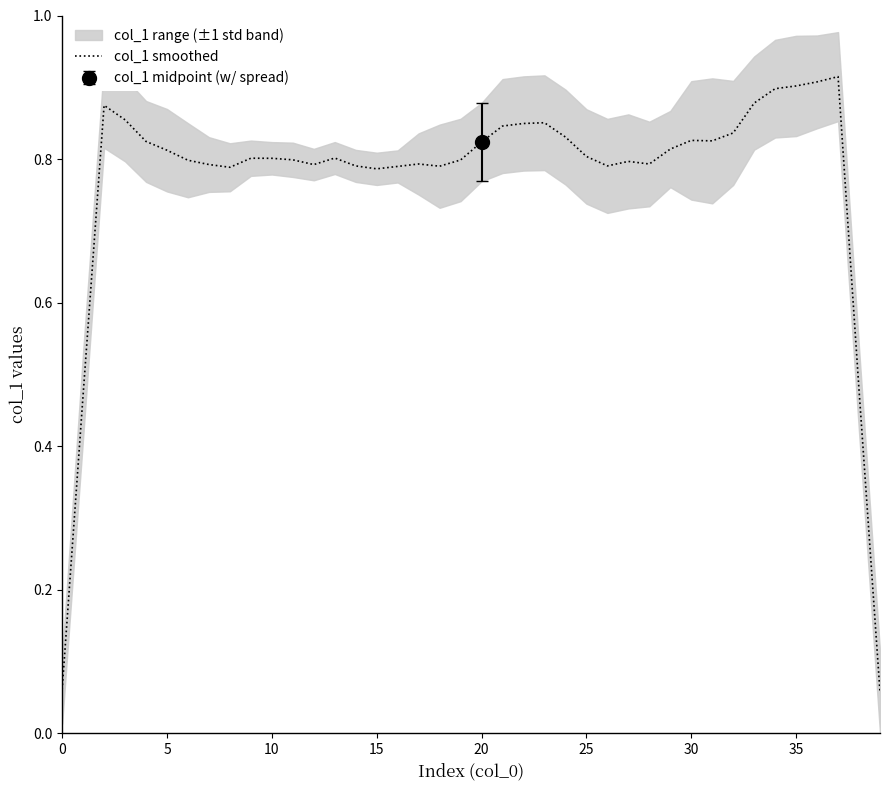

What is the greatest value displayed?

0.9